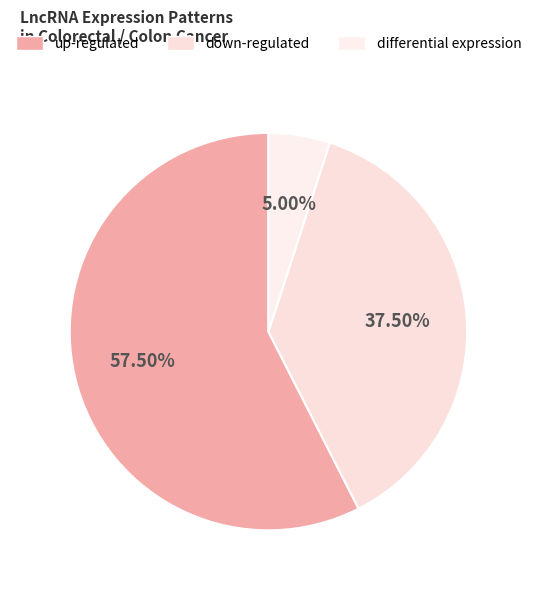

True or false: differential expression accounts for 5% of the total.

True